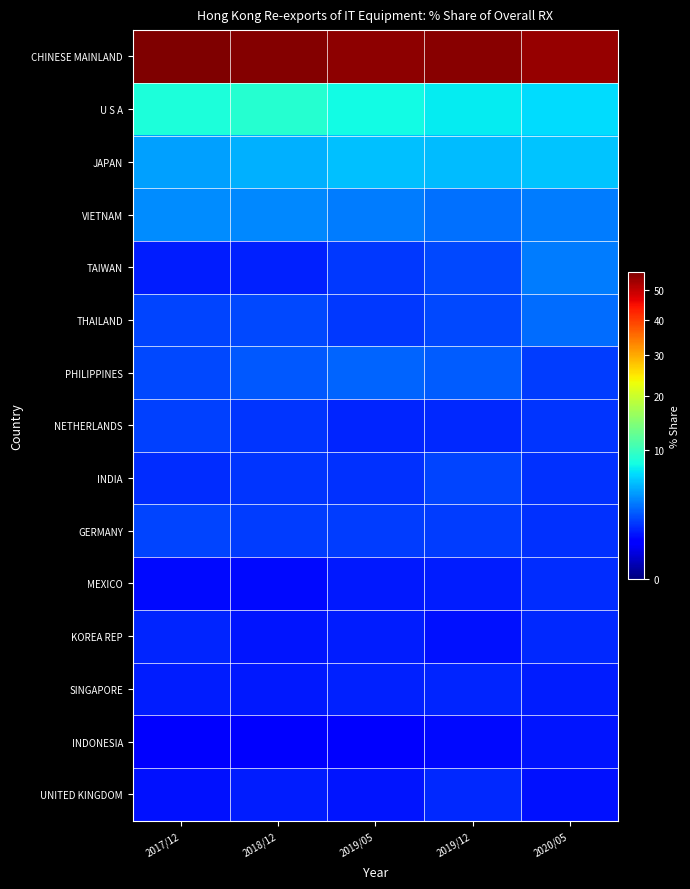

What is the difference between the highest and lowest values at 2019/05?

54.1